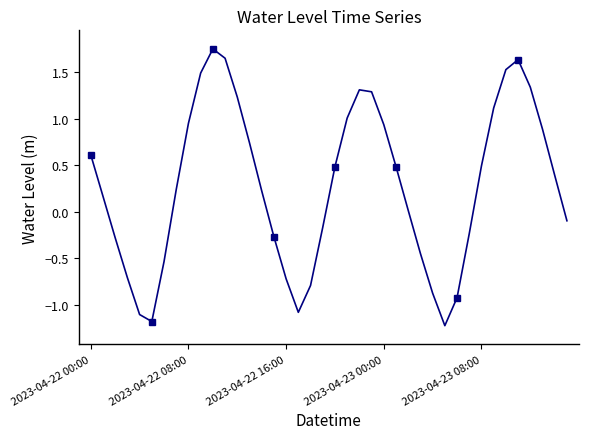

Reading right to left, what are all the values shown in this chart?

-0.1	0.4	0.9	1.3	1.6	1.5	1.1	0.5	-0.2	-0.9	-1.2	-0.9	-0.4	0.0	0.5	0.9	1.3	1.3	1.0	0.5	-0.2	-0.8	-1.1	-0.7	-0.3	0.2	0.7	1.2	1.7	1.8	1.5	1.0	0.2	-0.5	-1.2	-1.1	-0.7	-0.3	0.2	0.6